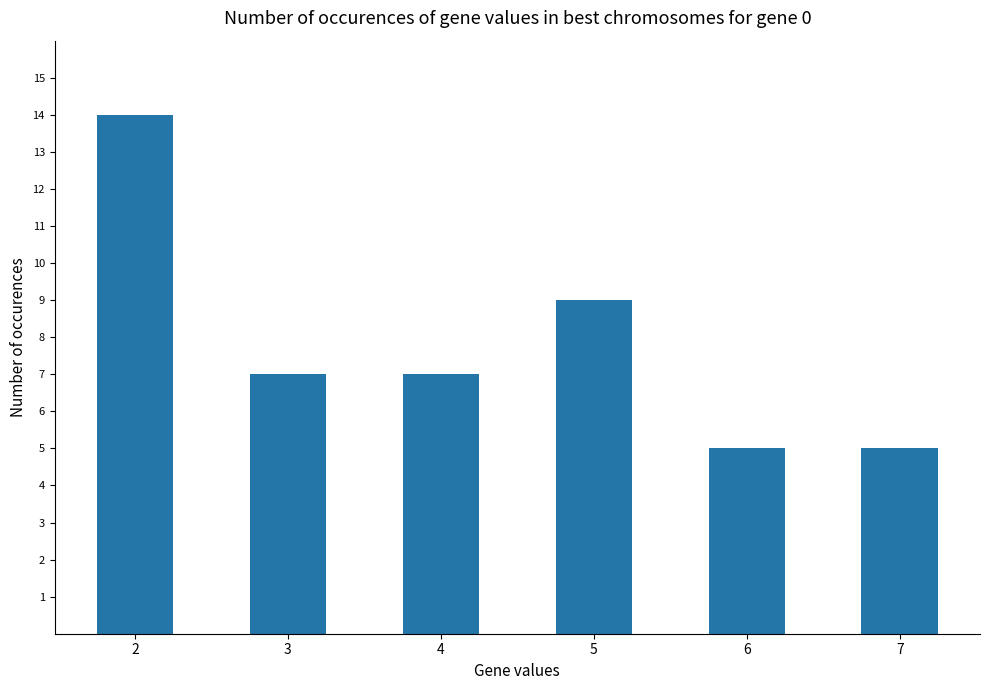

What is the average value?

8